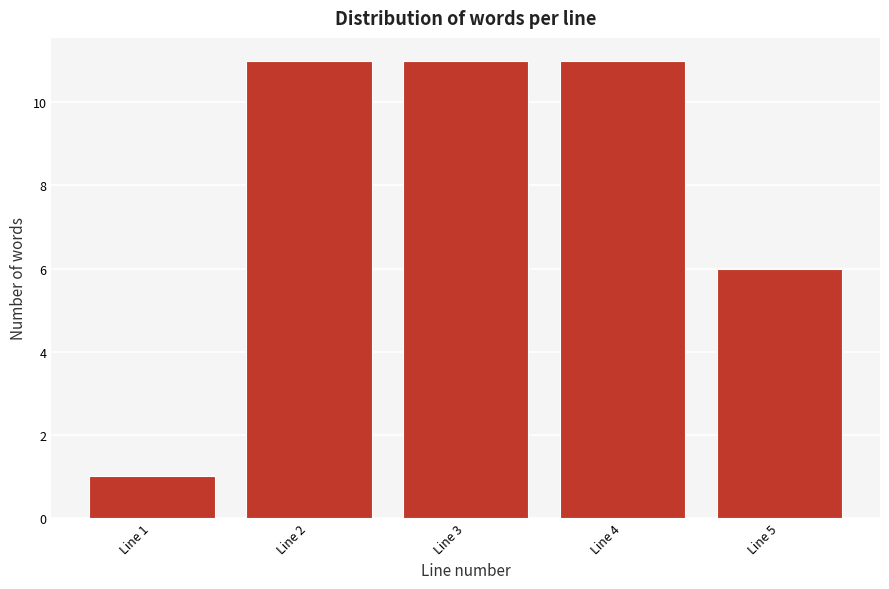

Reading left to right, what are all the values shown in this chart?

1	11	11	11	6